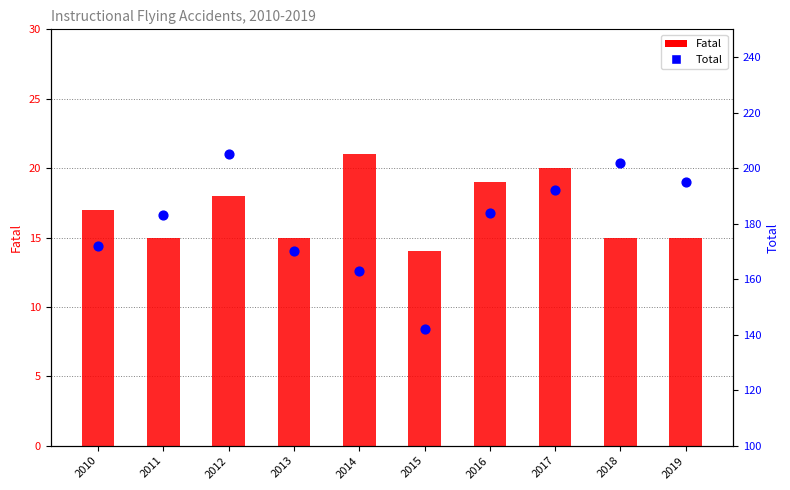

Which series reaches the maximum Y coordinate?

Total